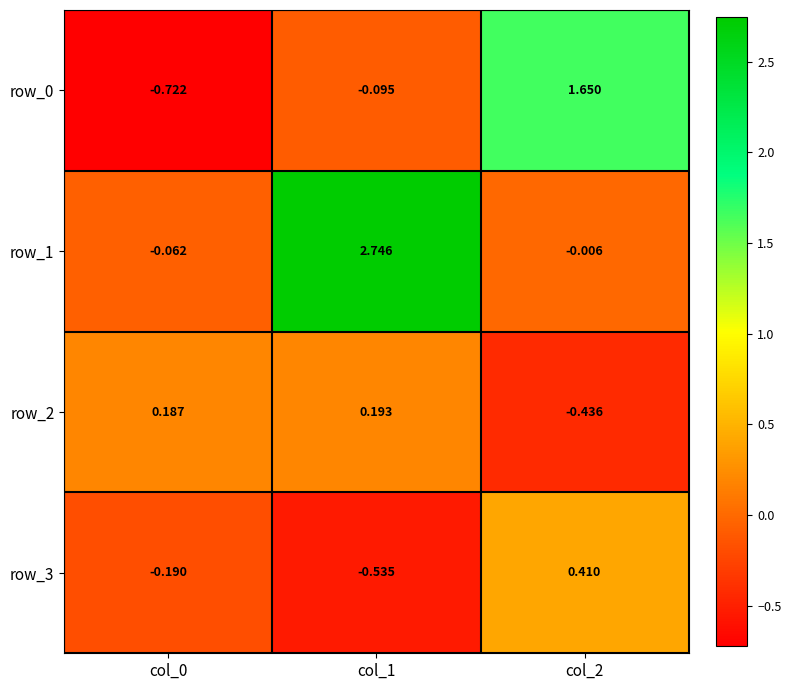

Which label corresponds to the smallest value in the chart?

col_0